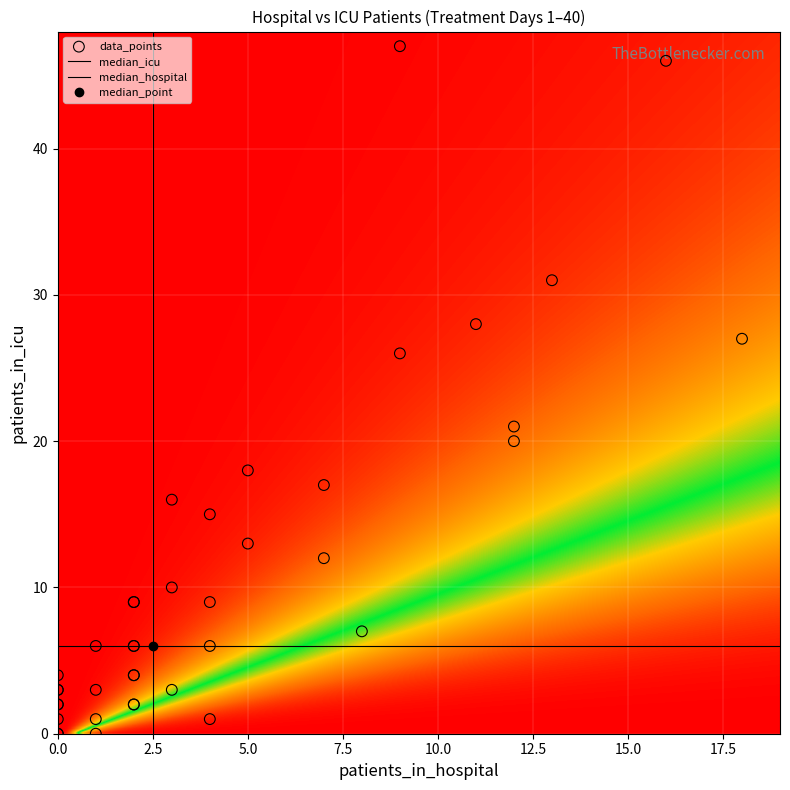

Reading left to right, what are all the values shown in this chart?

1: 8	7
2: 18	27
3: 9	47
4: 13	31
5: 16	46
6: 11	28
7: 12	20
8: 4	15
9: 9	26
10: 12	21
11: 5	18
12: 7	12
13: 5	13
14: 3	16
15: 7	17
16: 3	10
17: 2	4
18: 2	9
19: 2	9
20: 4	9
21: 2	6
22: 2	6
23: 3	3
24: 4	6
25: 4	1
26: 1	6
27: 2	2
28: 0	3
29: 0	2
30: 2	4
31: 0	1
32: 0	3
33: 0	4
34: 2	2
35: 1	3
36: 0	0
37: 0	0
38: 0	2
39: 1	0
40: 1	1